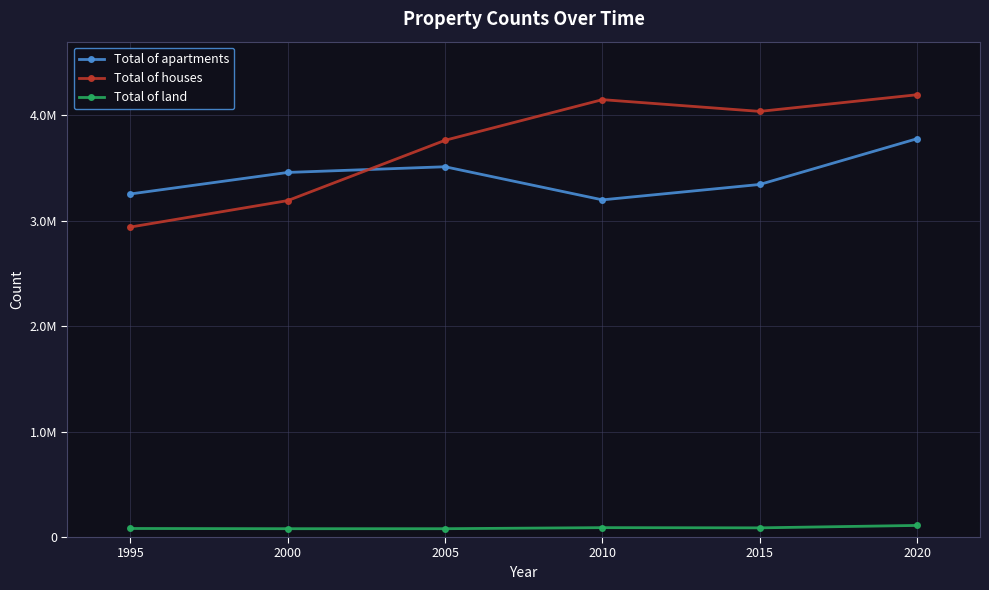

Between 2010 and 2015, which series saw the biggest shift?

Total of apartments